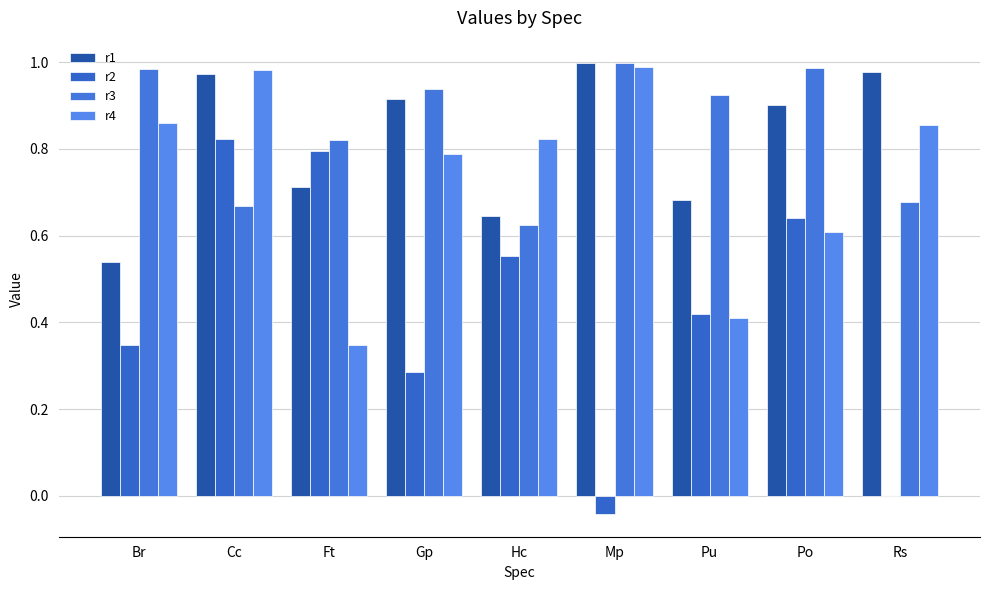

How many groups of bars are there?

9